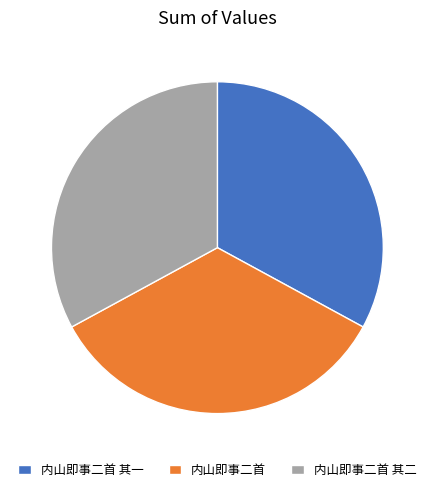

Is the sum of 内山即事二首 其一 and 内山即事二首 其二 greater than half?

Yes